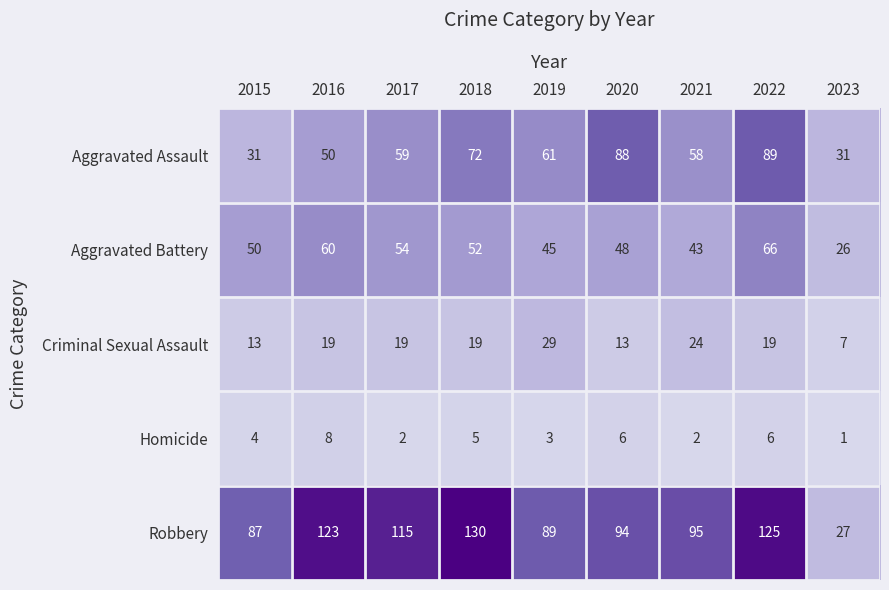

The Homicide series shows 4 at 2019. True or false?

False